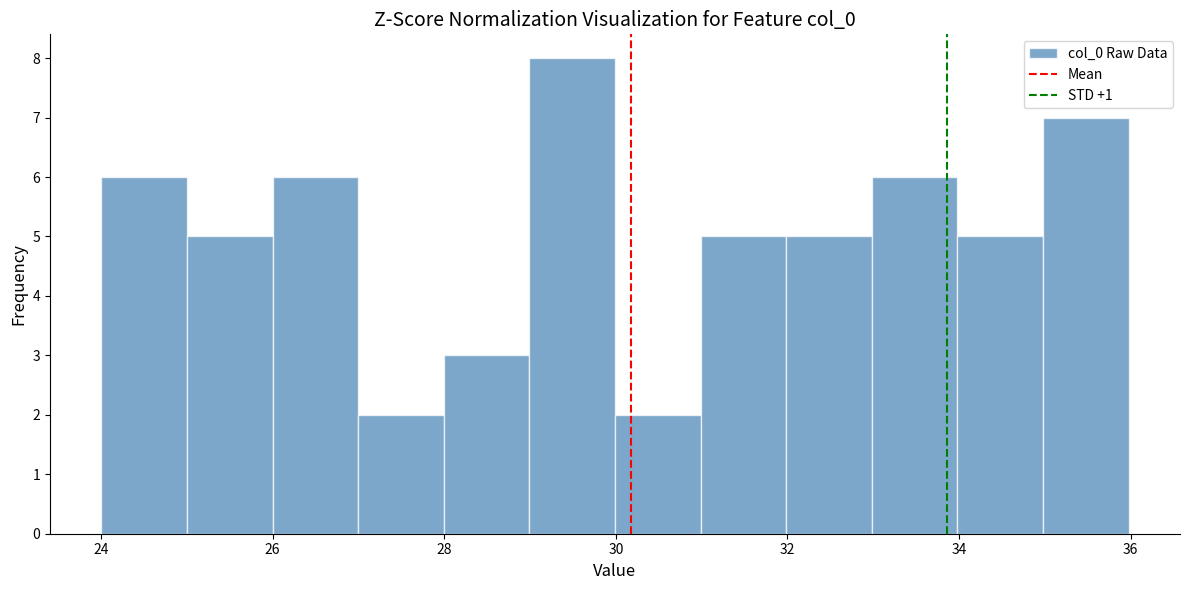

Over which range of the x-axis is the bar tallest?

29 to 30